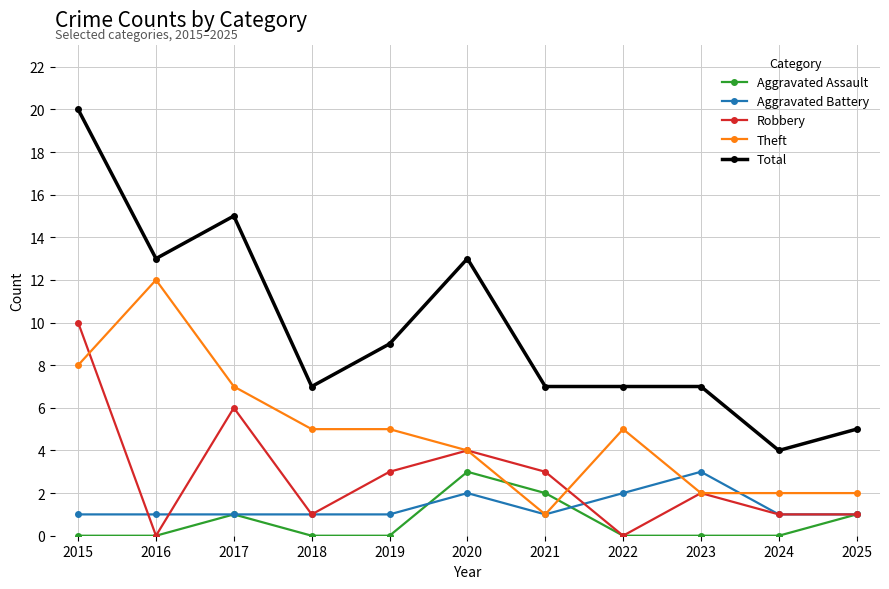

How many interior local peaks does the Robbery series have?

3